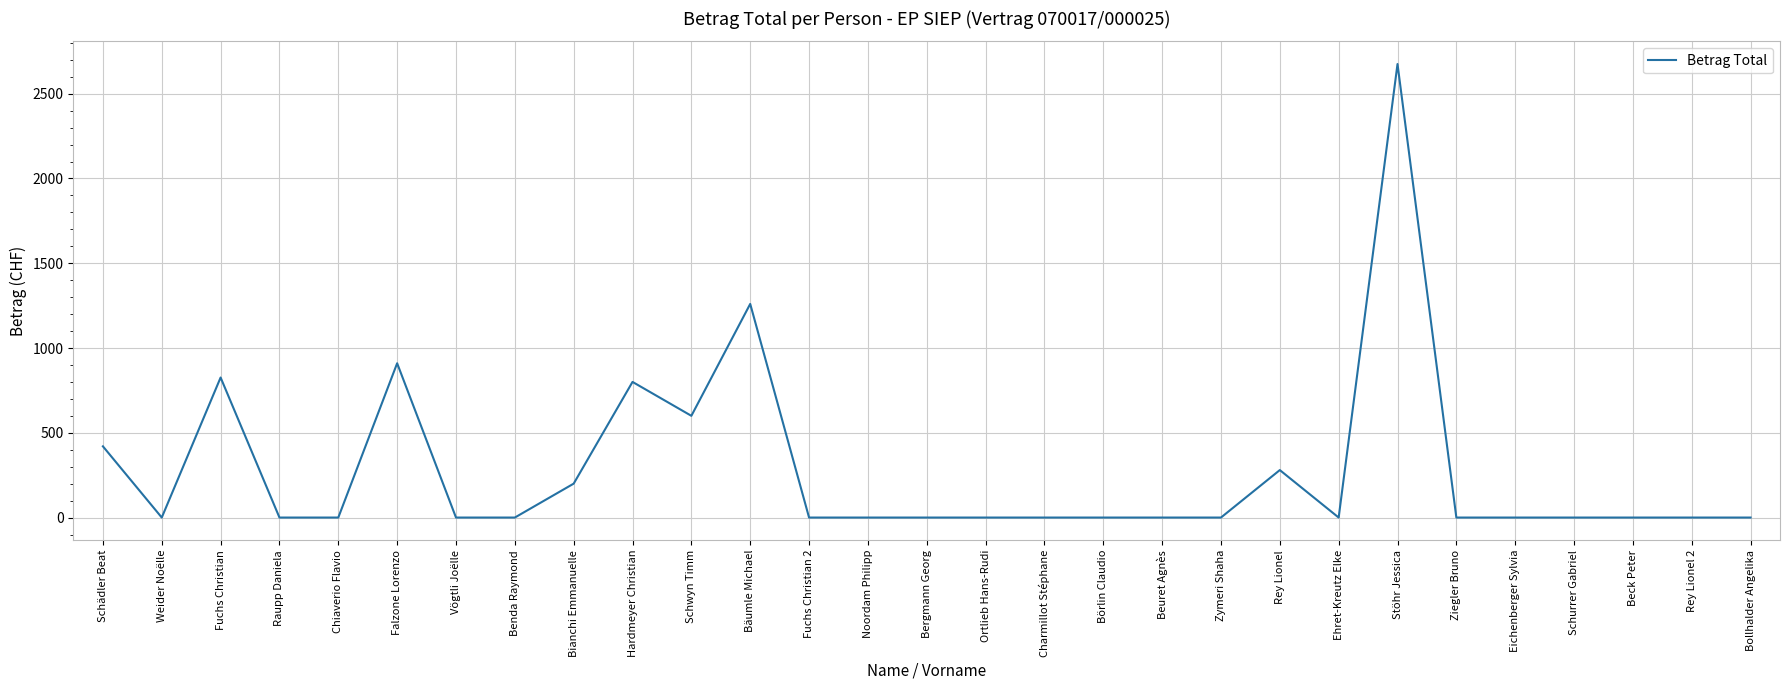

What is the change in value from Falzone Lorenzo to Noordam Philipp?

-910